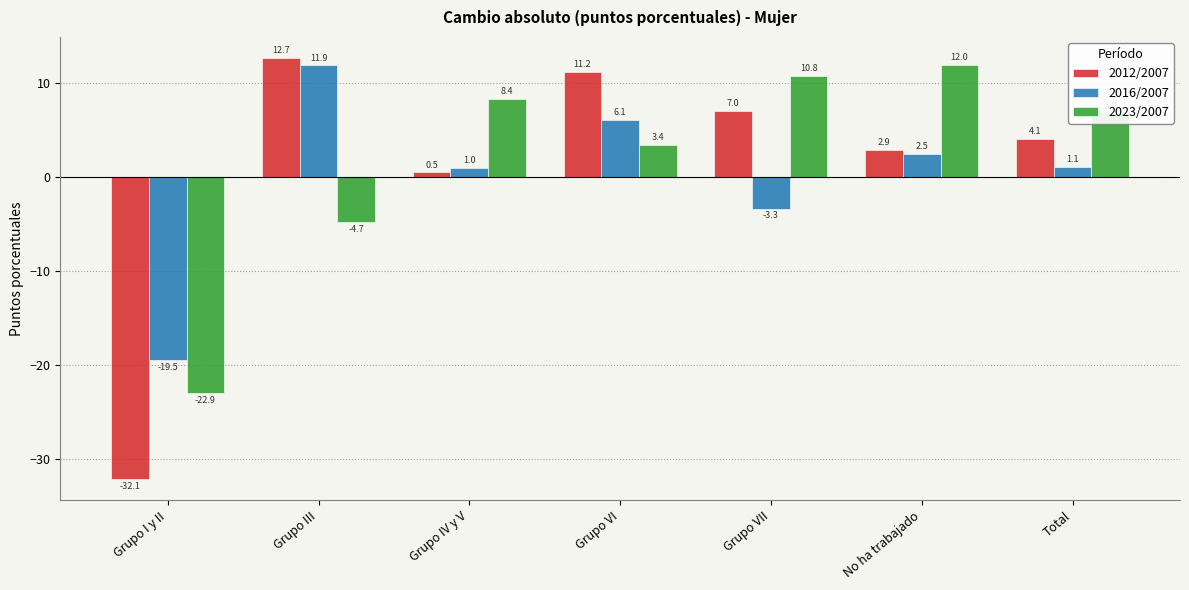

Reading left to right, extract all data points from this chart.

2012/2007: Grupo I y II=-32.1	Grupo III=12.7	Grupo IV y V=0.5	Grupo VI=11.2	Grupo VII=7.0	No ha trabajado=2.9	Total=4.1
2016/2007: Grupo I y II=-19.5	Grupo III=11.9	Grupo IV y V=1.0	Grupo VI=6.1	Grupo VII=-3.3	No ha trabajado=2.5	Total=1.1
2023/2007: Grupo I y II=-22.9	Grupo III=-4.7	Grupo IV y V=8.4	Grupo VI=3.4	Grupo VII=10.8	No ha trabajado=12.0	Total=6.9